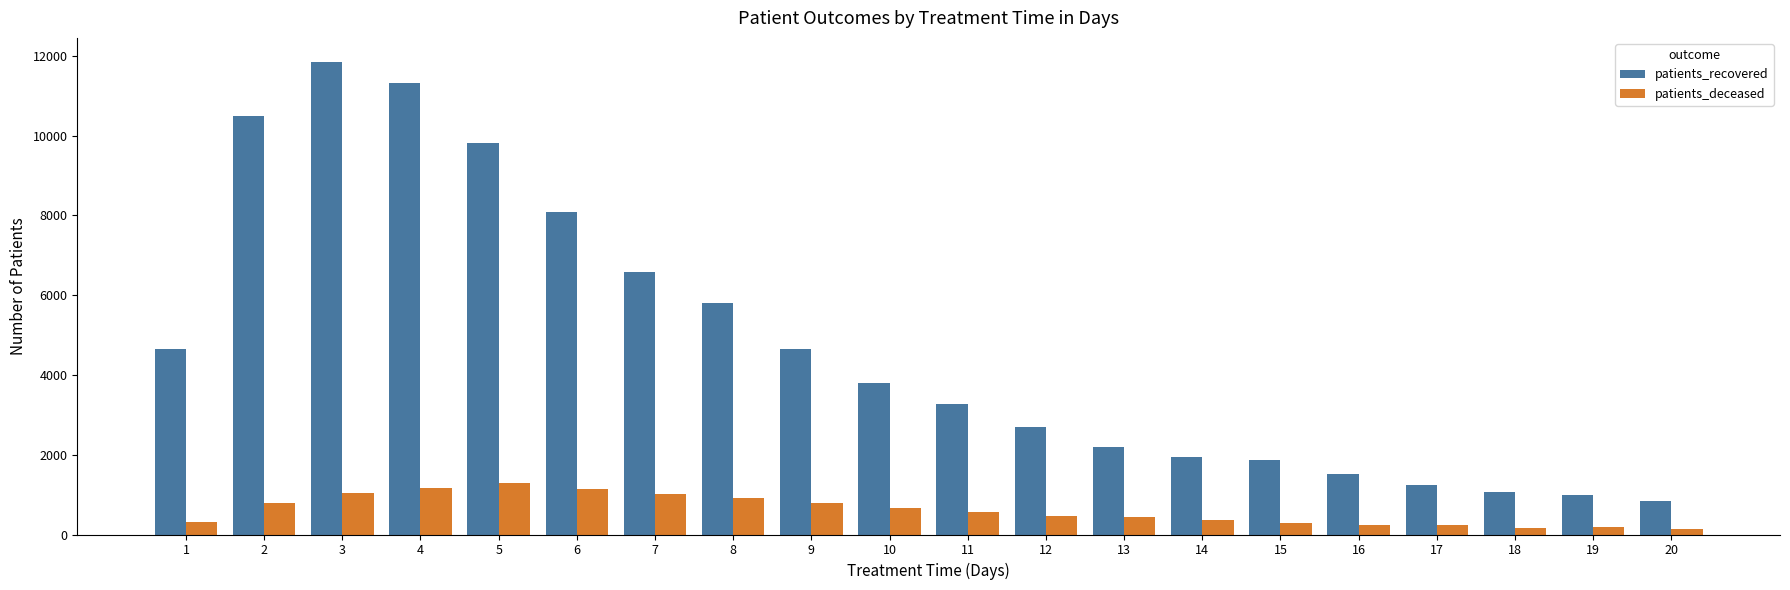

Rank the series by their maximum value, from lowest to highest.

patients_deceased, patients_recovered